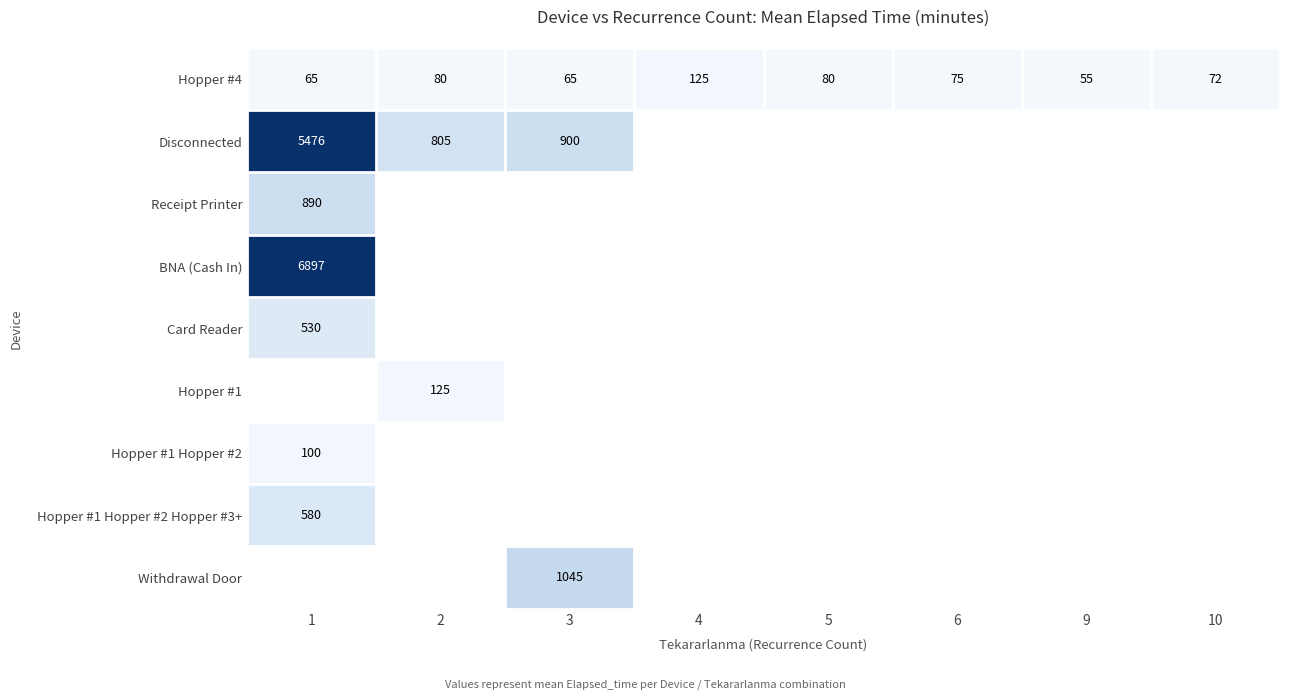

True or false: BNA (Cash In) has a value of 9358 at 1.

False